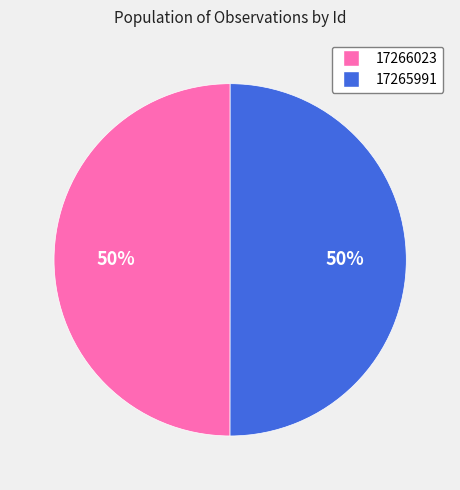

Do 17265991 and 17266023 together represent more than half of the pie?

Yes